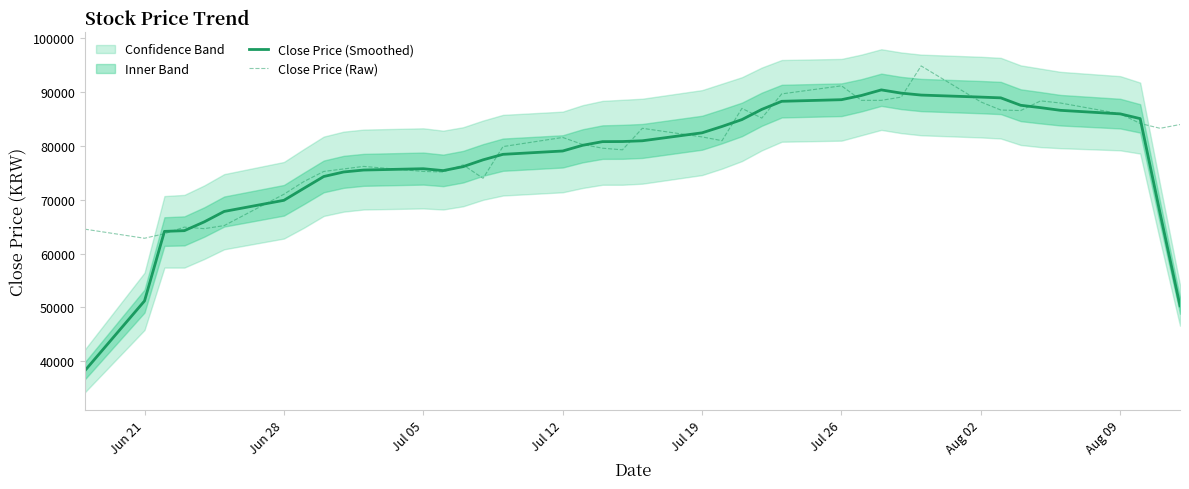

What is the lowest value of the Close Price (Smoothed) series?

38221.4